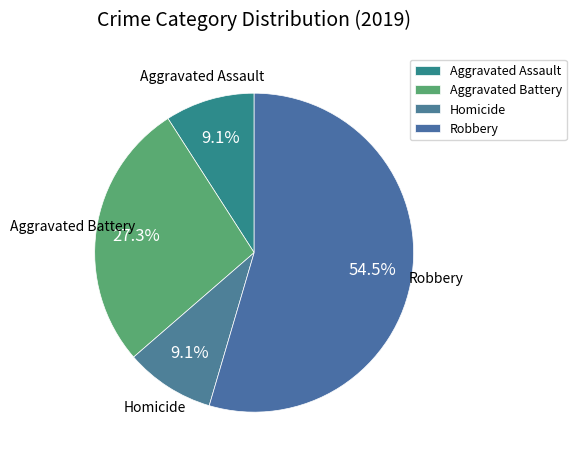

What is the largest slice in the pie chart?

Robbery